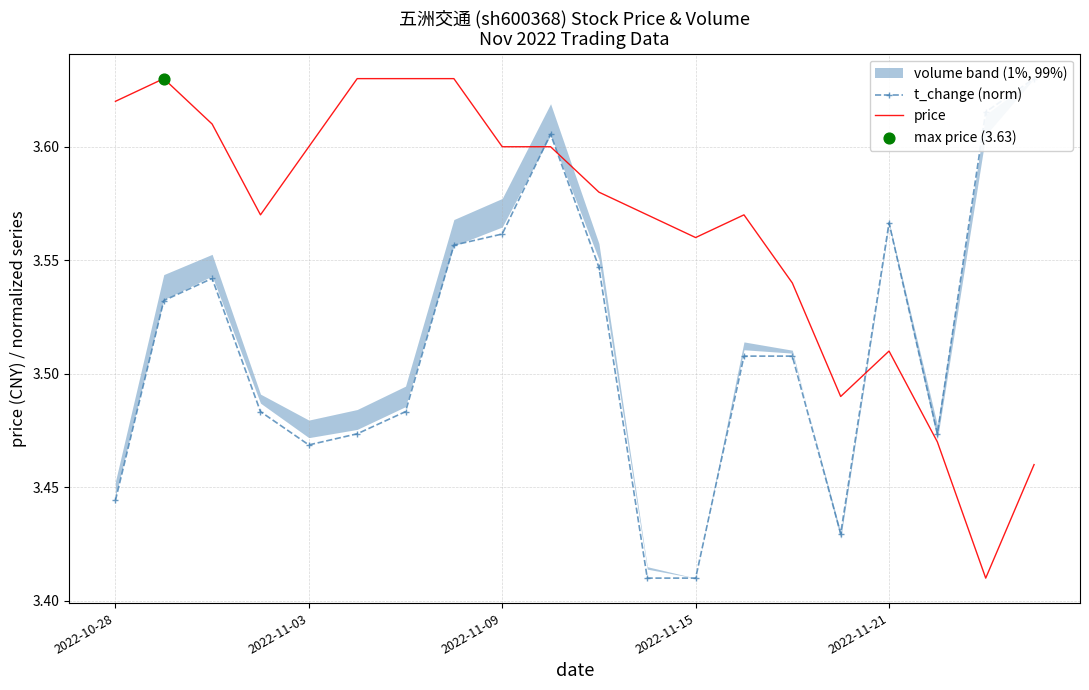

Is the value of price at 12 greater than the value of t_change (norm) at 10?

Yes